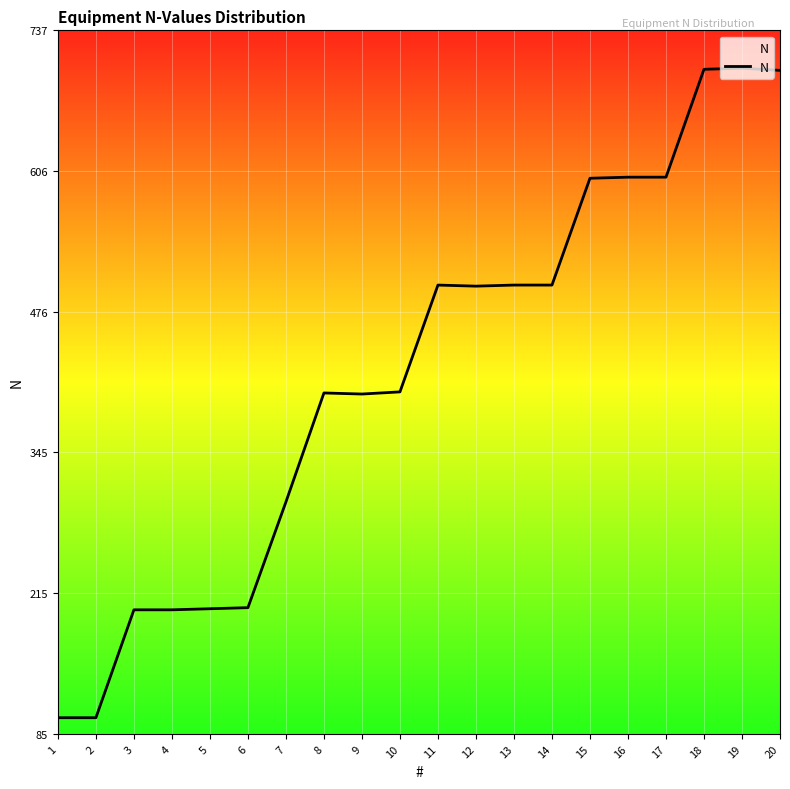

True or false: the data has more than 0 interior local peaks.

True